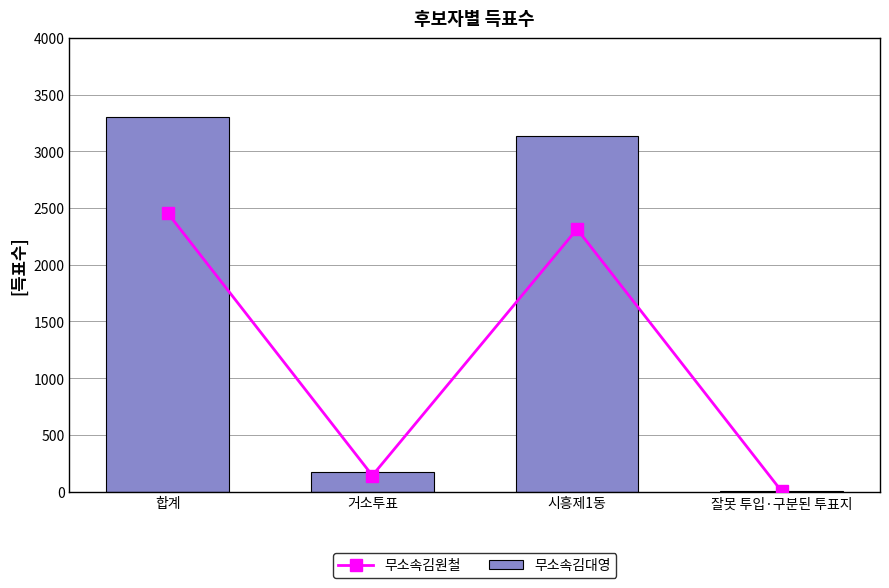

Reading left to right, extract all data points from this chart.

무소속김원철: 합계=2456	거소투표=141	시흥제1동=2314	잘못 투입·구분된 투표지=1
무소속김대영: 합계=3306	거소투표=169	시흥제1동=3136	잘못 투입·구분된 투표지=1